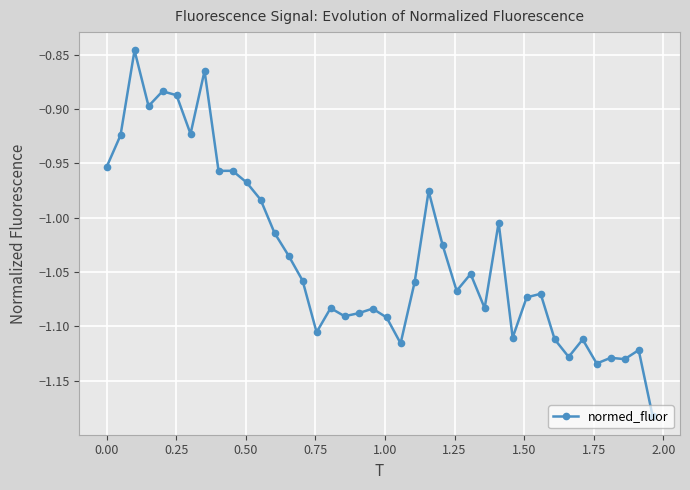

True or false: the data has more than 2 interior local peaks.

True